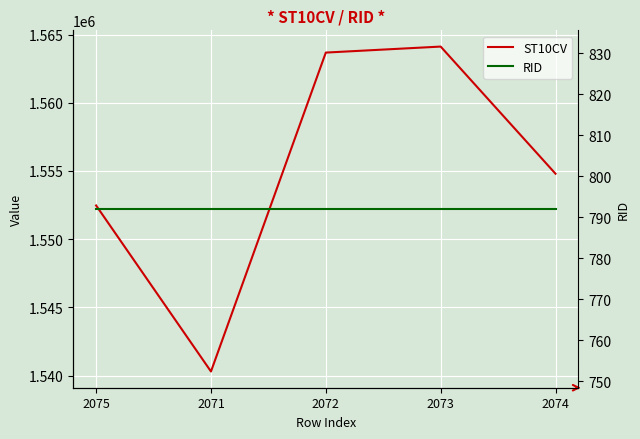

In ST10CV, how many points are higher than both neighbors (excluding endpoints)?

1